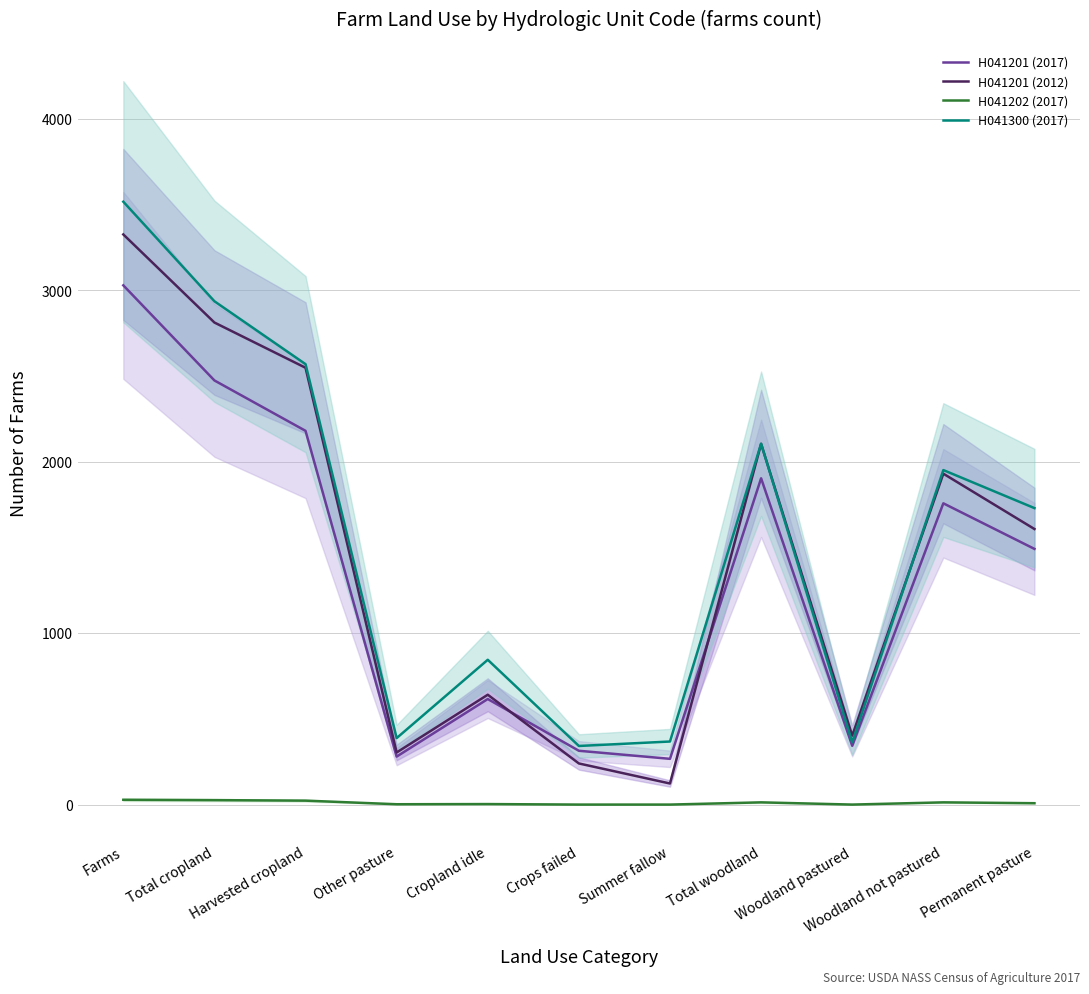

What are all the series names shown in the legend?

H041201 (2017), H041201 (2012), H041202 (2017), H041300 (2017)